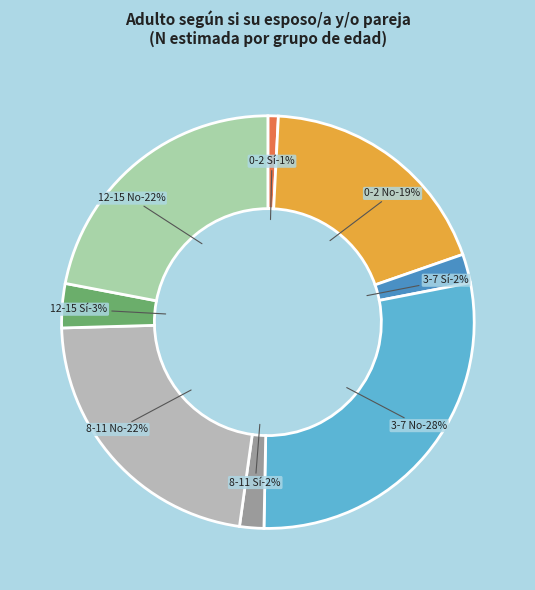

Which slice is the smallest?

0-2 Sí